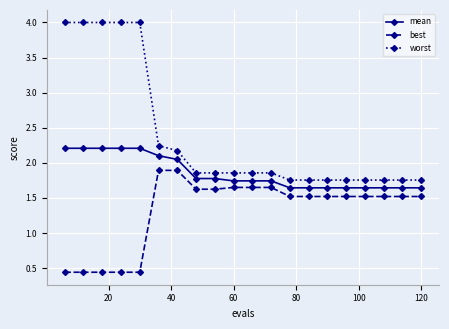

Rank the series by their maximum value, from lowest to highest.

best, mean, worst